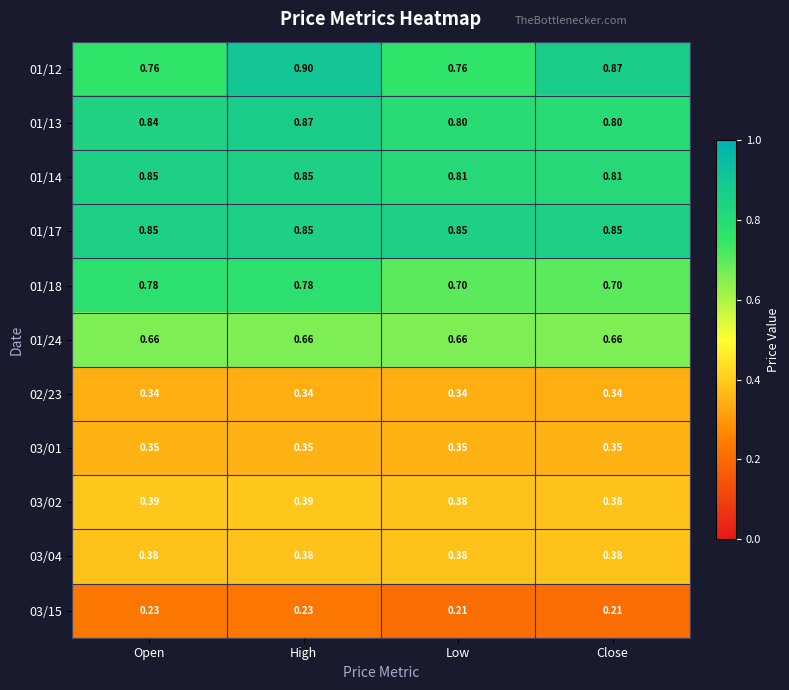

Between Open and Low, which series saw the biggest shift?

01/18